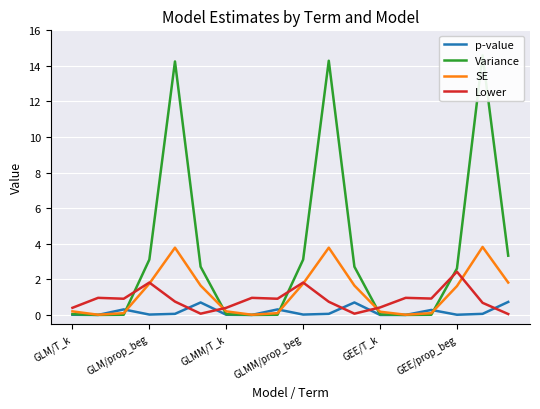

Rank the series at 14 from highest to lowest value.

Lower, p-value, SE, Variance